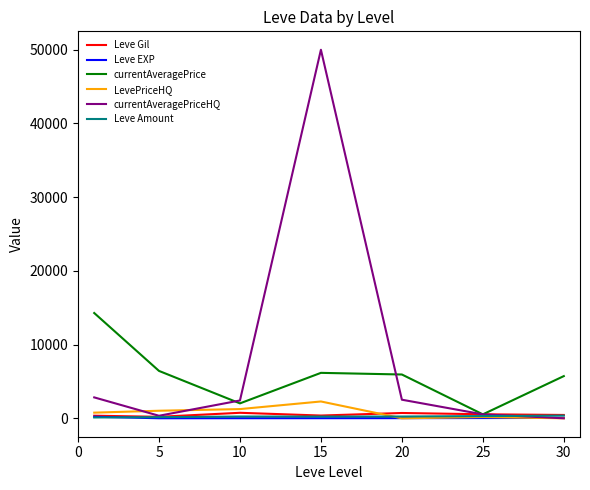

Which series has the largest total across all categories?

currentAveragePriceHQ